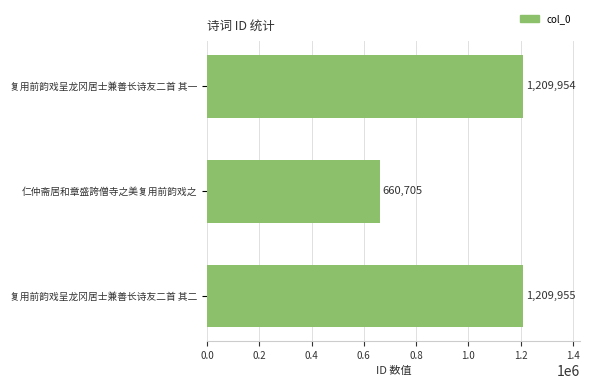

How many categories are shown in the chart?

3